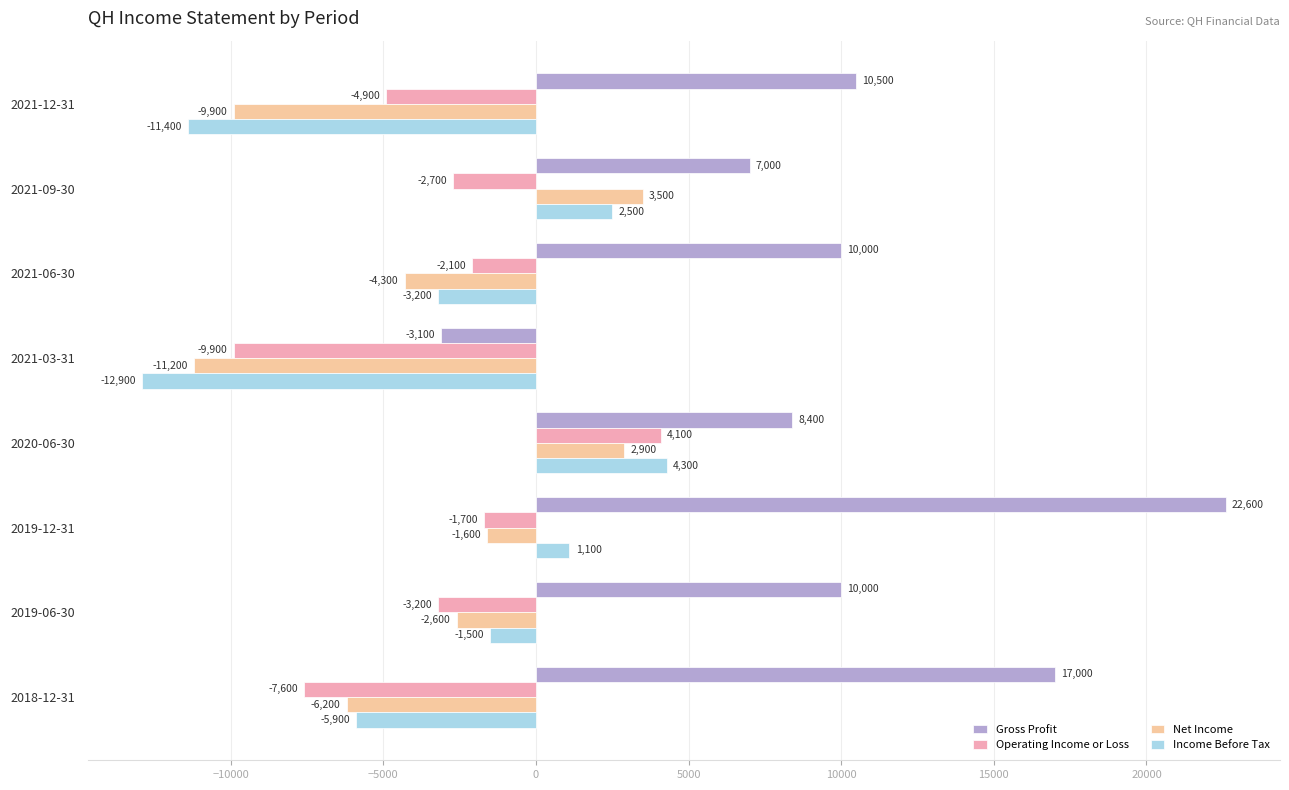

What is the difference between the maximum and minimum values in the Operating Income or Loss series?

14000